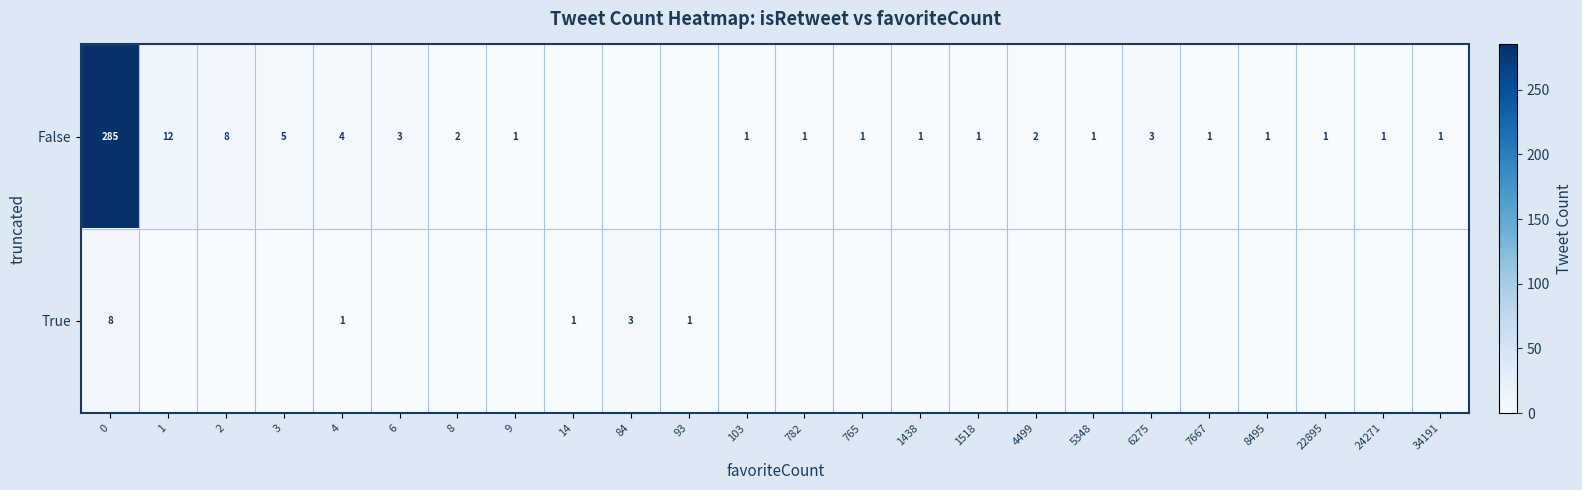

What is the spread (max minus min) of values at 0?

277